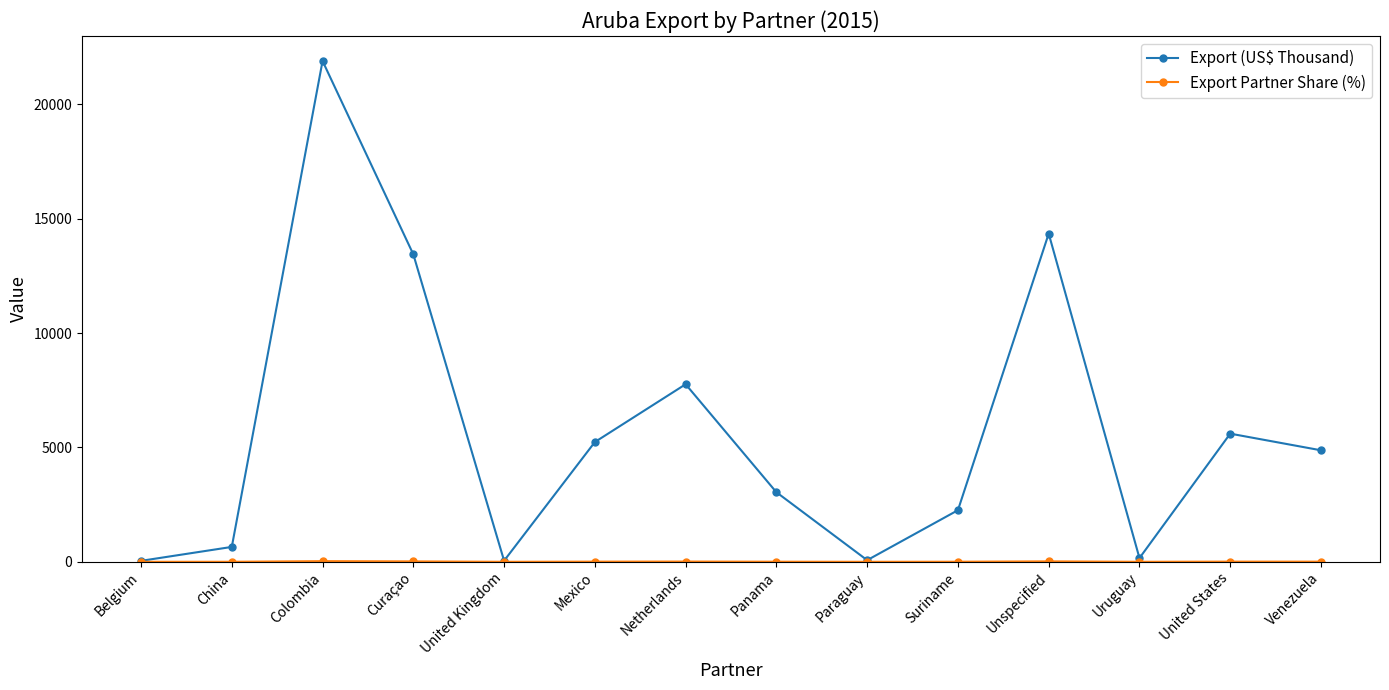

Which label corresponds to the largest value in the chart?

Colombia